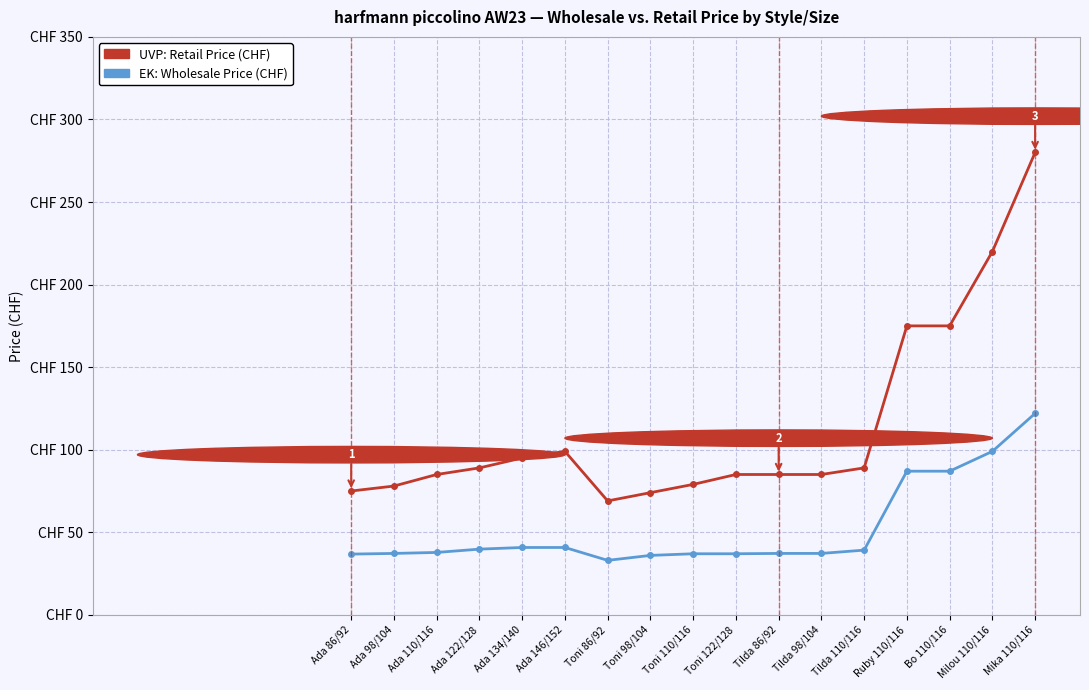

Is this an area chart (filled region under the line)?

No